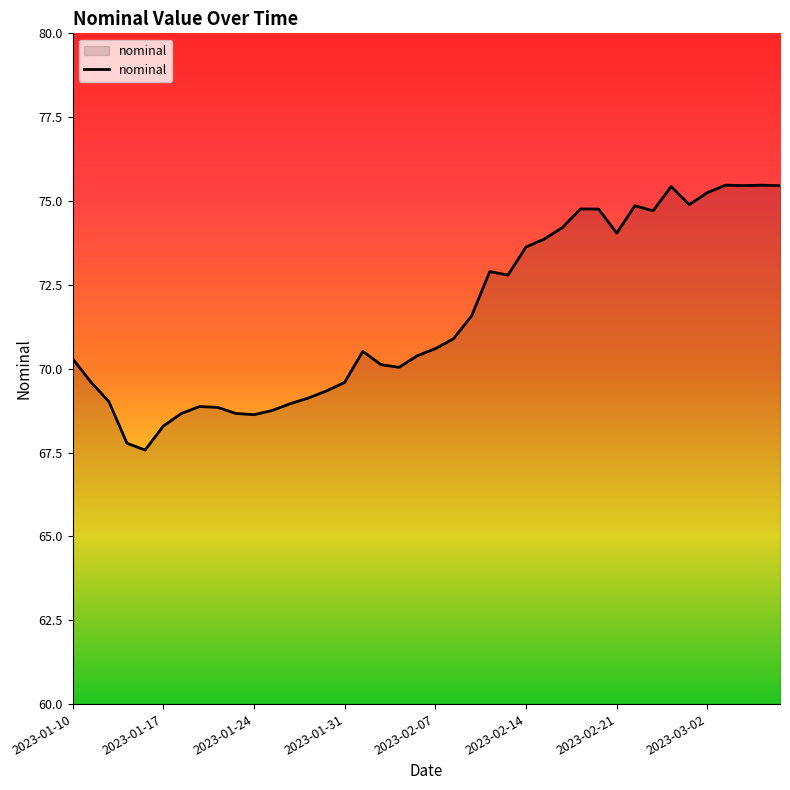

What is the difference between the maximum and minimum values?

7.9